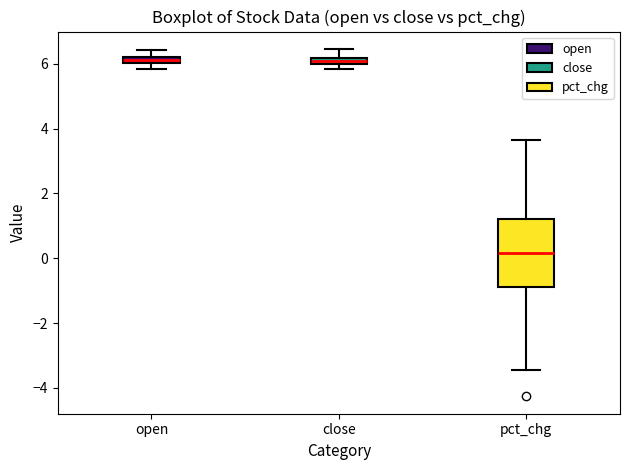

Which box is the tallest, from its lower edge to its upper edge?

pct_chg